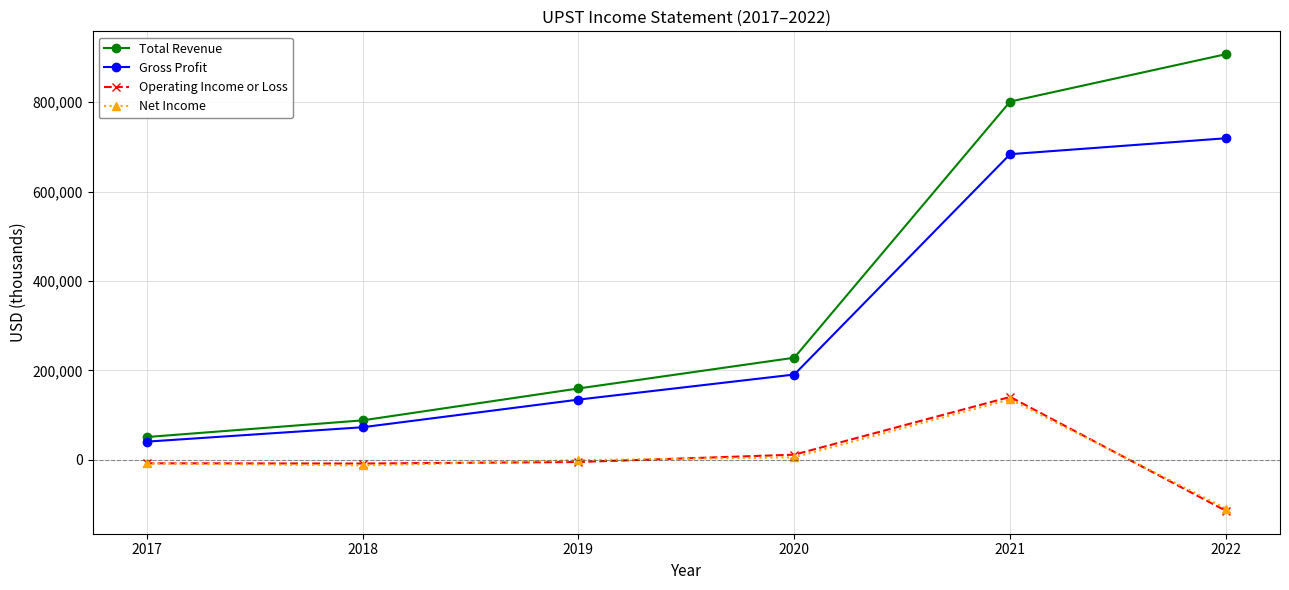

What is the value of the Total Revenue point at the 1st from the left?

51200